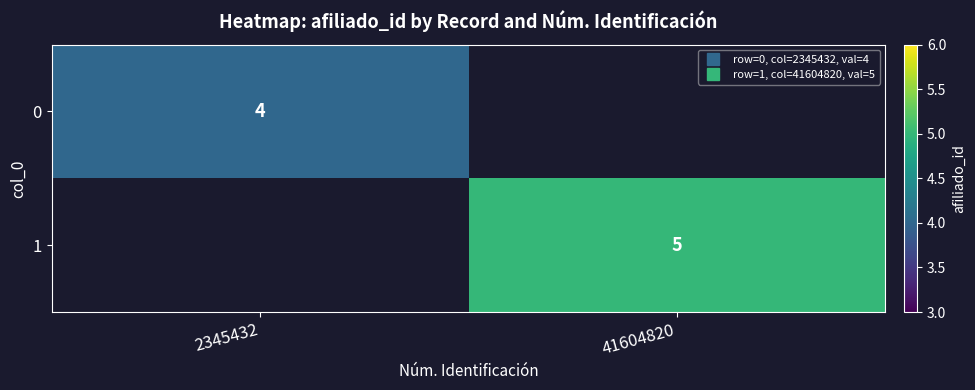

What is the maximum value shown in the chart?

5.0